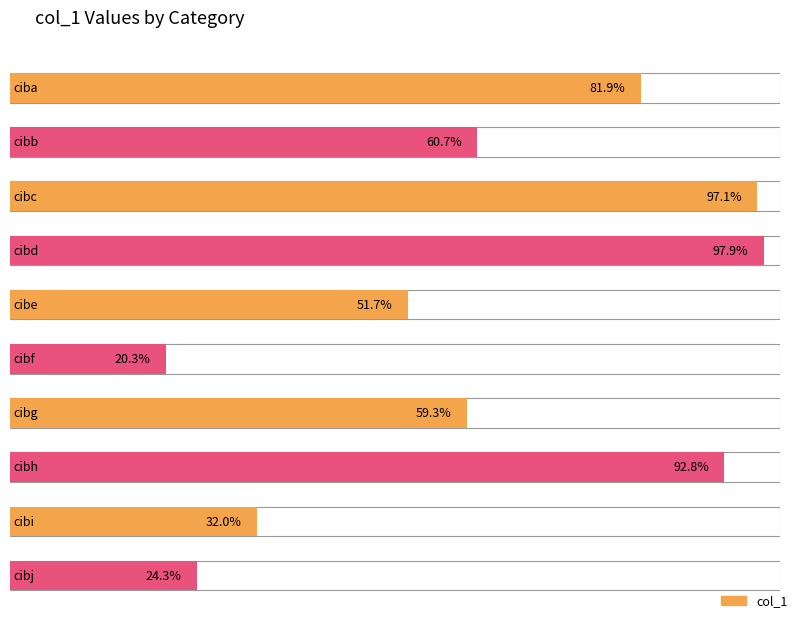

Which has a higher value, cibg or cibf?

cibg